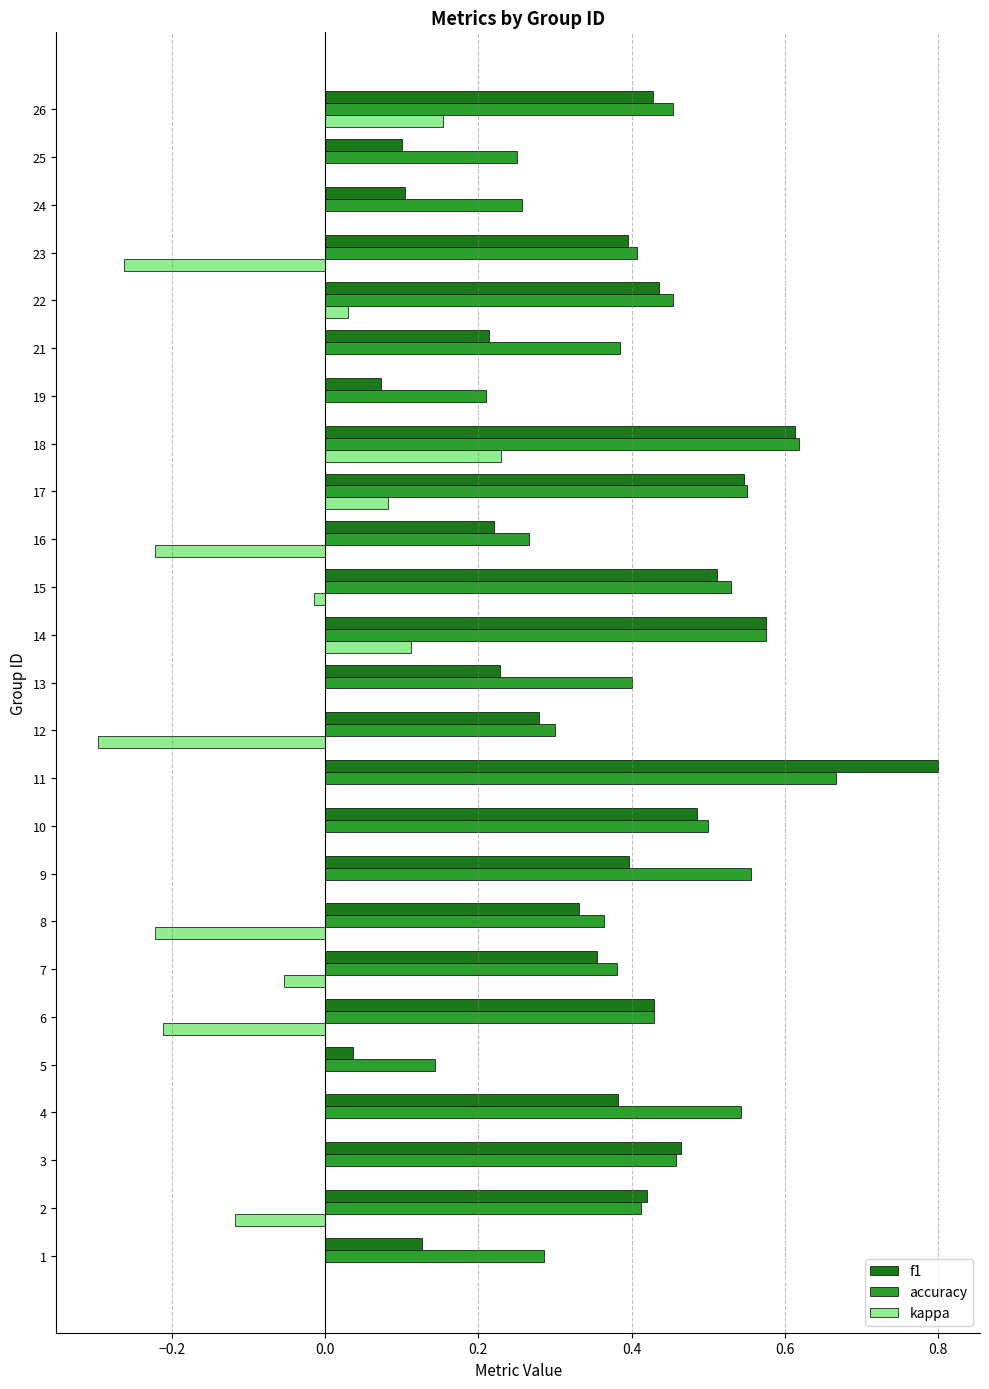

Is it true that f1 equals 0.2 at 15?

False